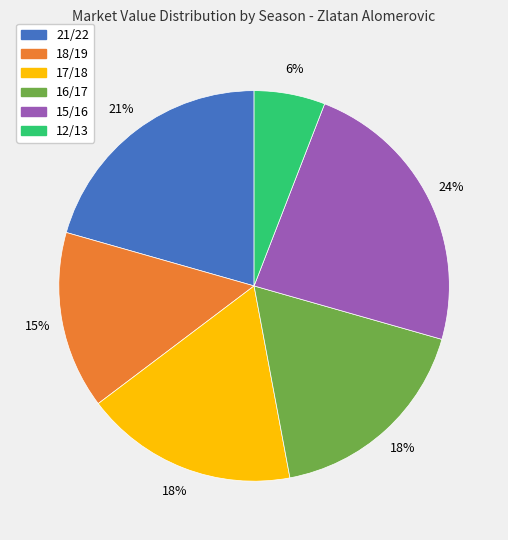

To the nearest percent, what is the combined percentage of 16/17 and 21/22?

38%